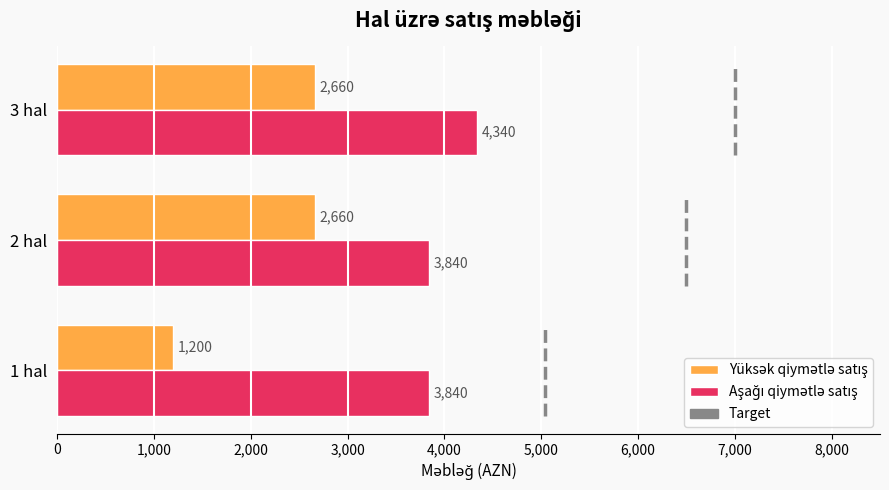

At which category does the chart reach its minimum across all series?

1 hal